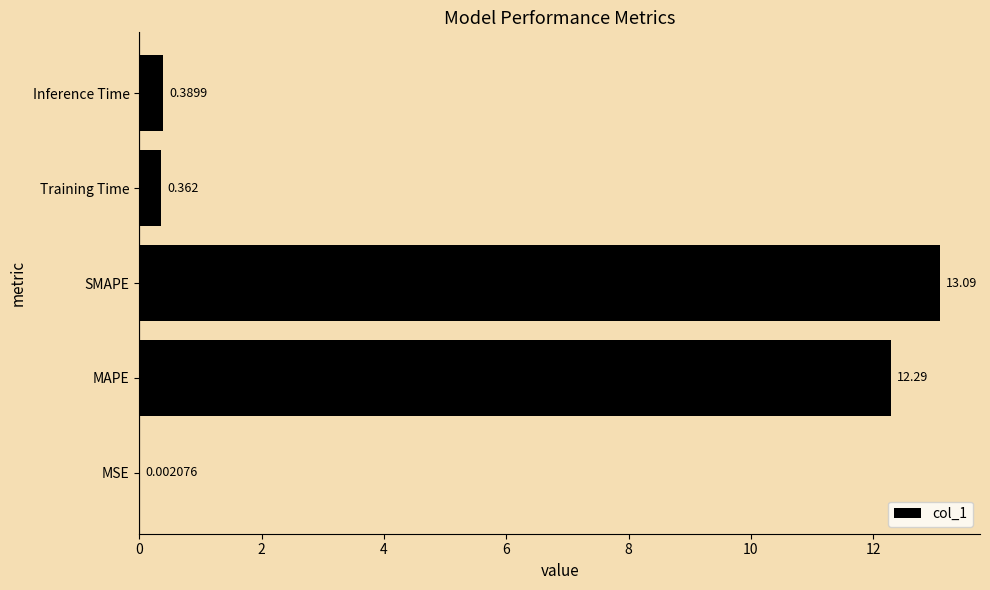

Which has a higher value, Inference Time or MAPE?

MAPE